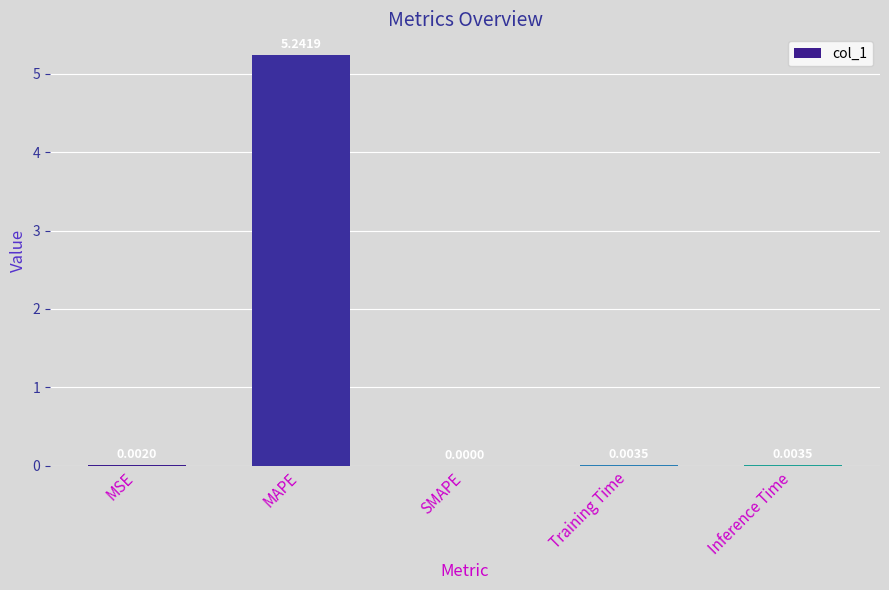

How many distinct data groups are displayed?

1